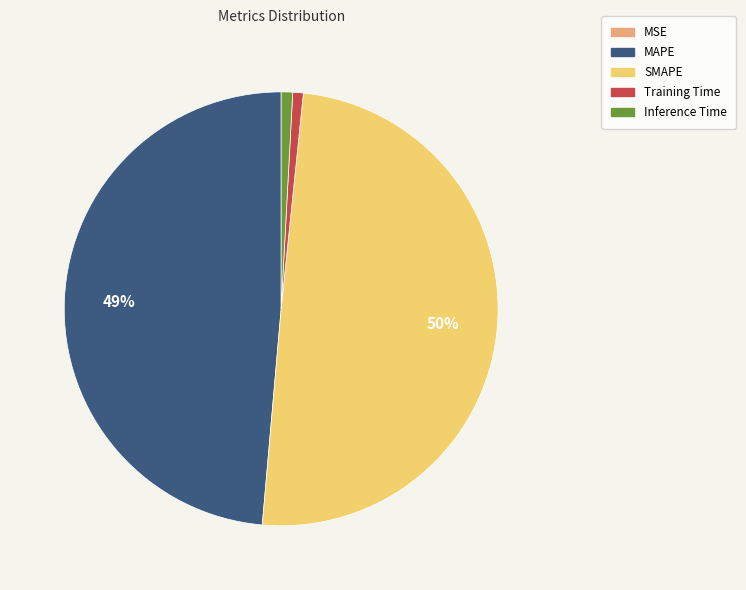

Which has a higher value, MAPE or Training Time?

MAPE